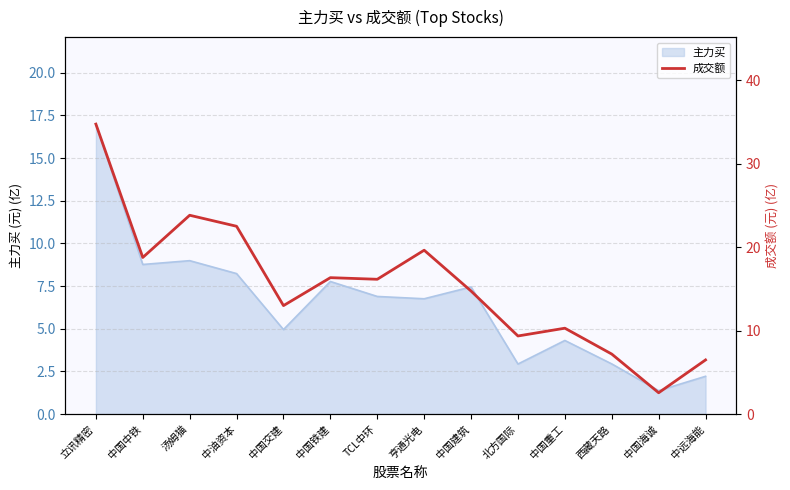

What is the smallest value displayed?

2.6